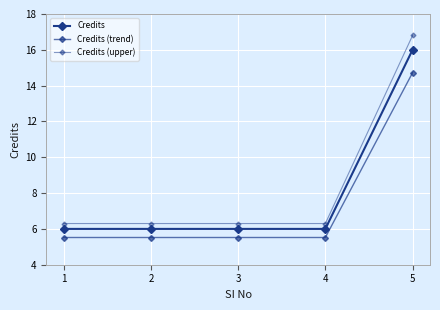

Which series has the largest total across all categories?

Credits (upper)